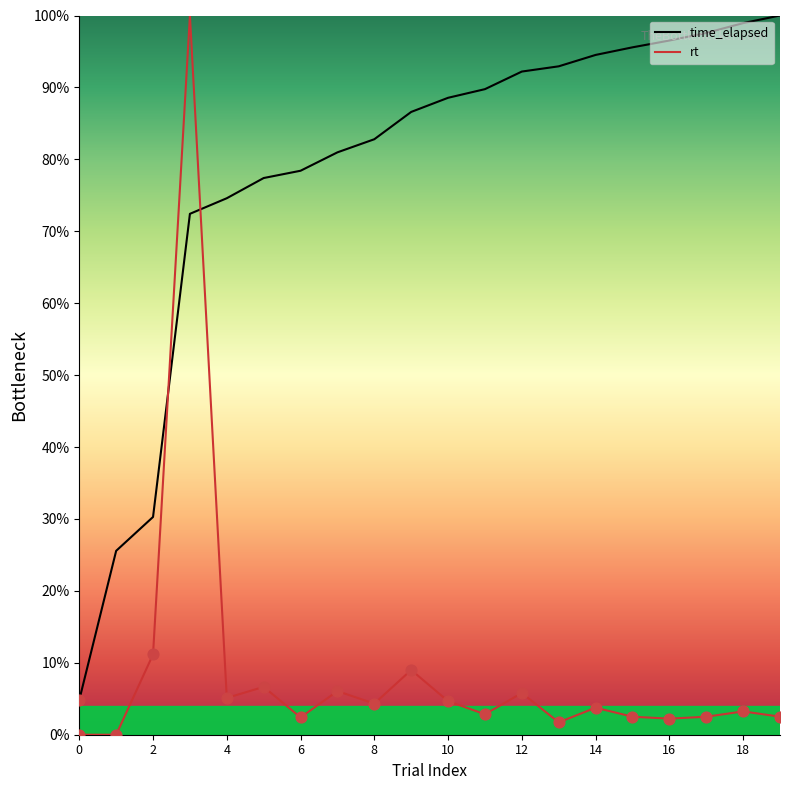

Is the value of time_elapsed at 2 greater than the value of rt at 5?

Yes